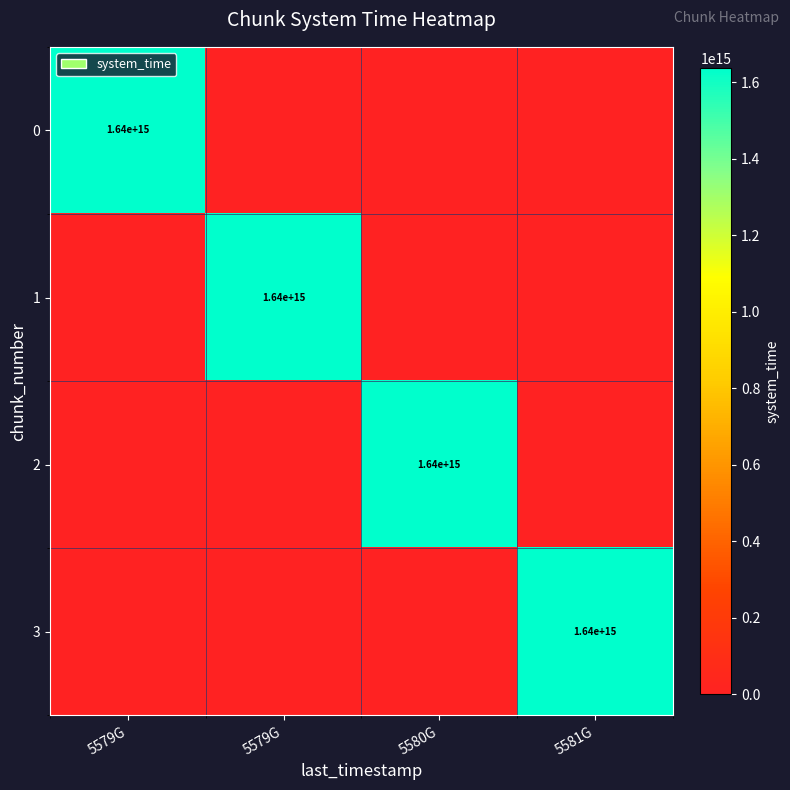

List the series in order of their overall mean, lowest first.

0, 1, 2, 3